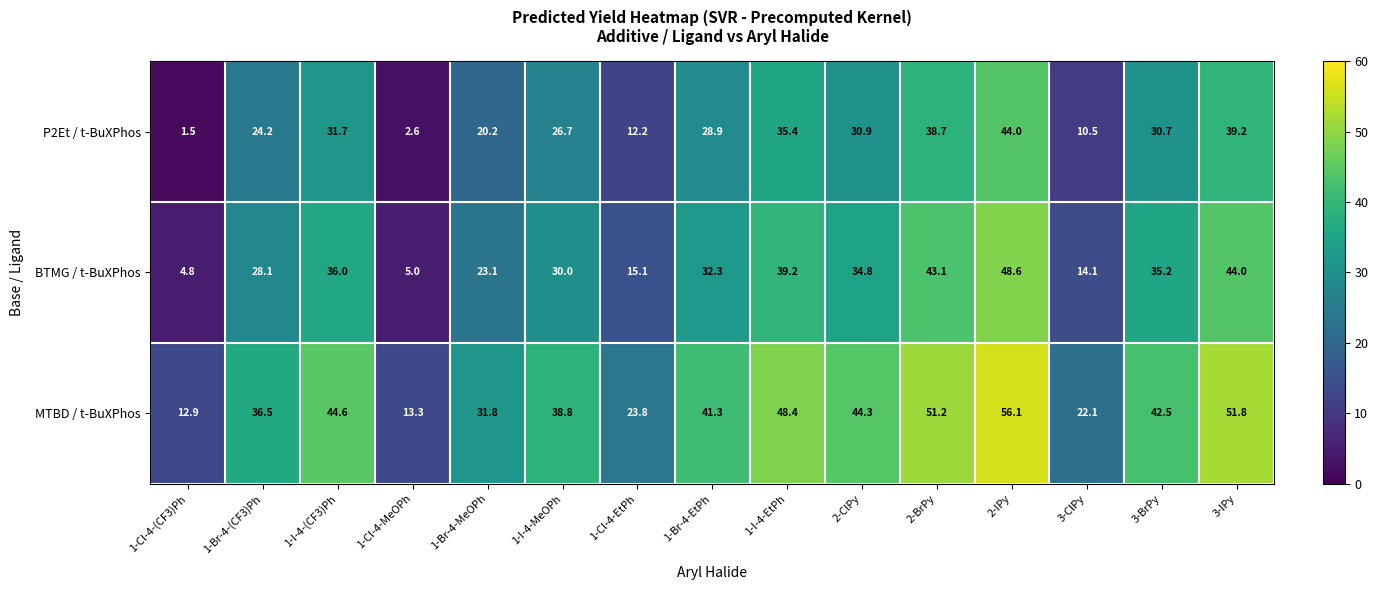

What is the average value of the P2Et / t-BuXPhos series?

25.2